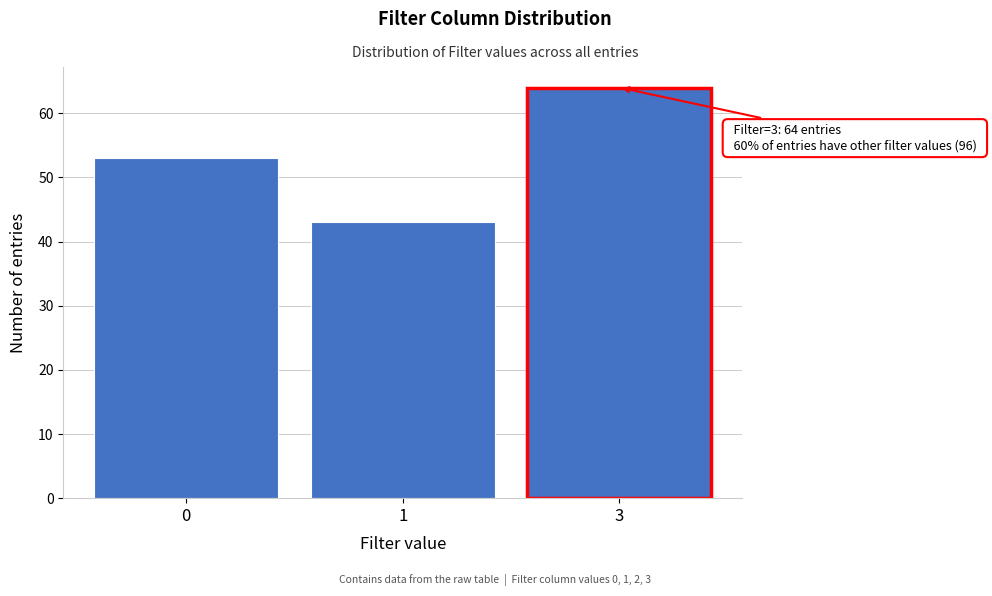

Reading right to left, extract all data points from this chart.

3=64	1=43	0=53